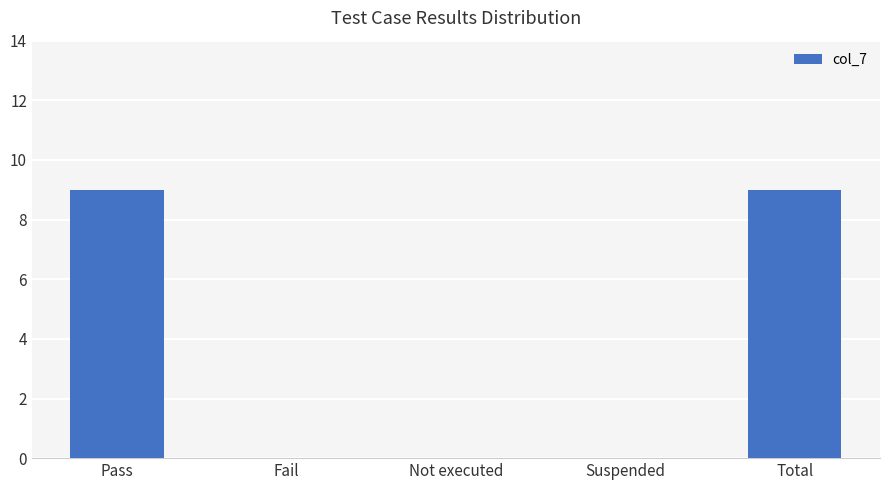

How many data points does each series have?

5